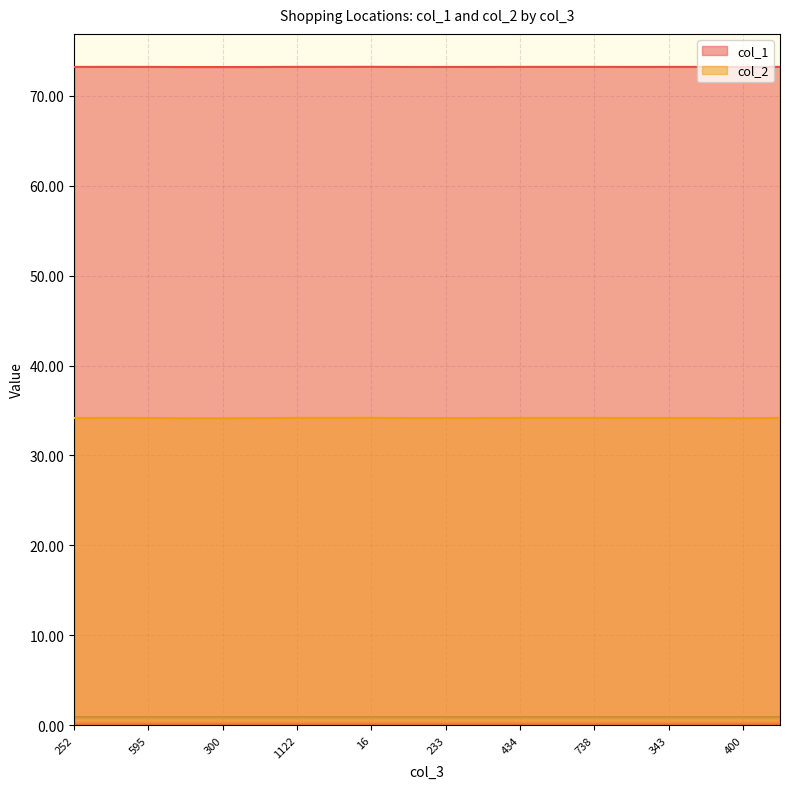

Which has a higher value, 538 or 16?

16